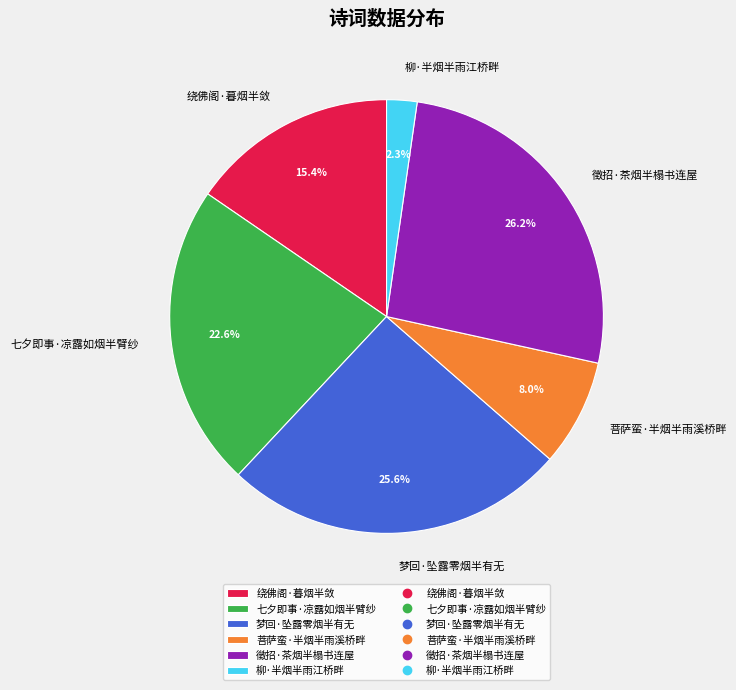

To the nearest percent, what is the difference between the largest and smallest slice percentages?

24%